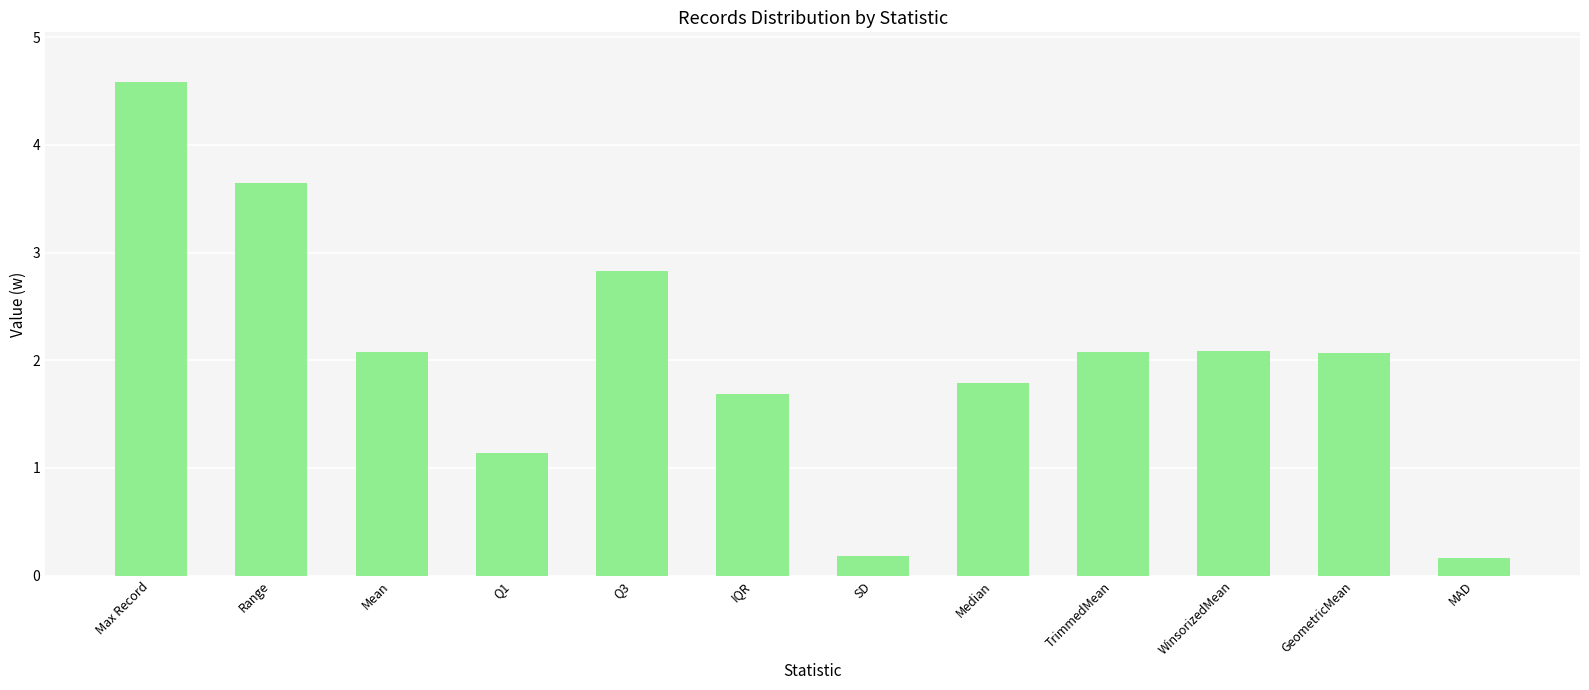

What is the greatest value displayed?

4.6